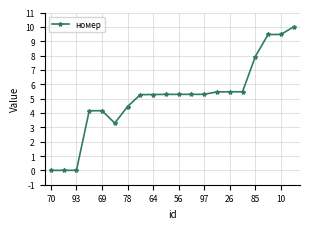

What is the maximum value shown in the chart?

10.0